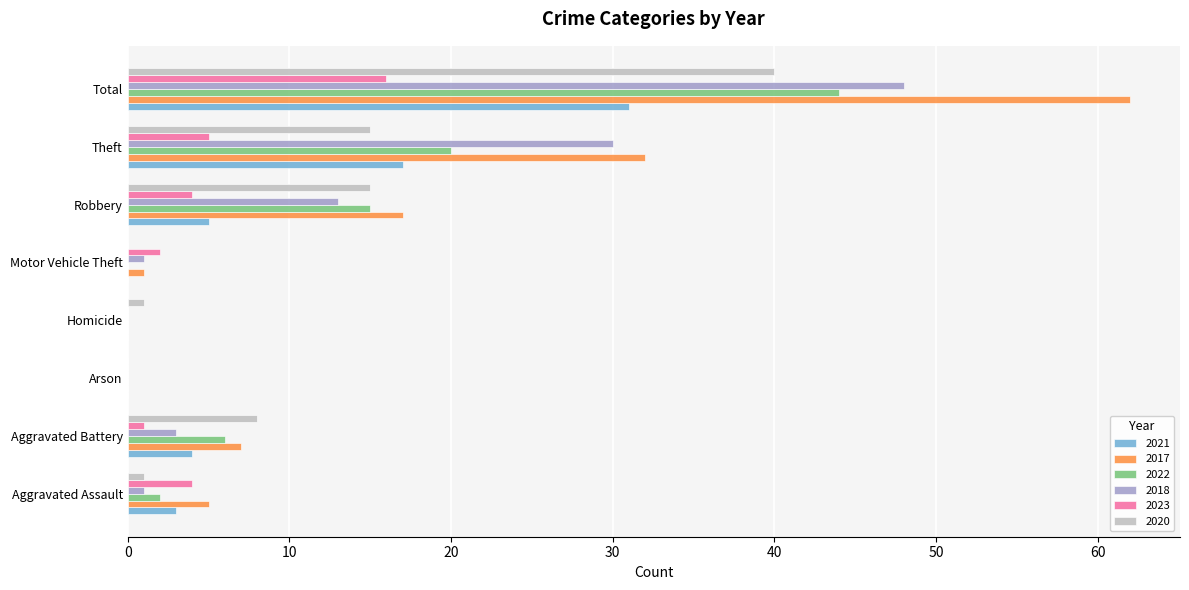

How many categories are shown in the chart?

8